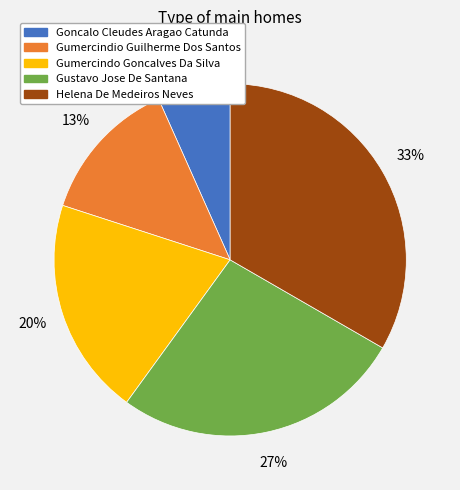

To the nearest percent, what is the average slice percentage?

20%